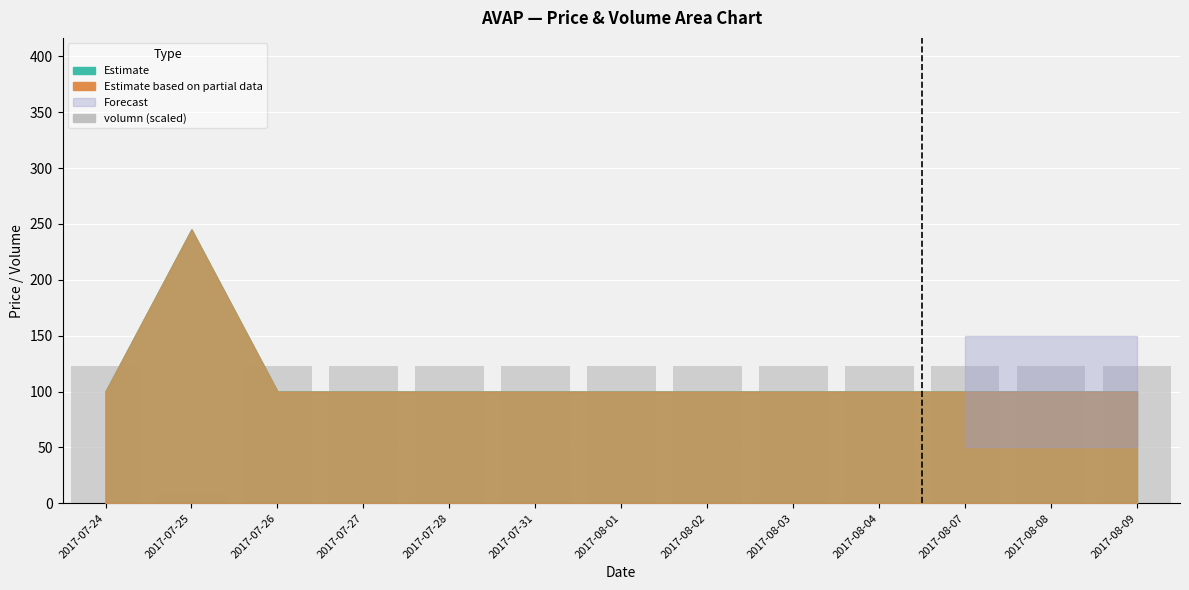

What is the change in value from 2017-07-25 to 2017-08-04?

+113.9